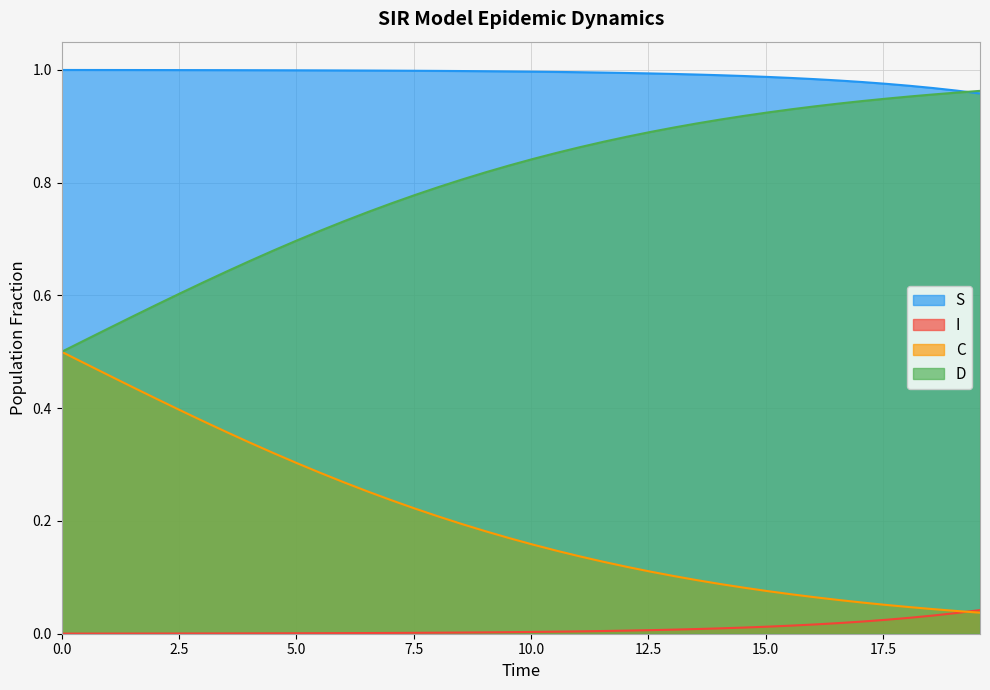

Is it true that I equals 0.0 at 0.0?

True